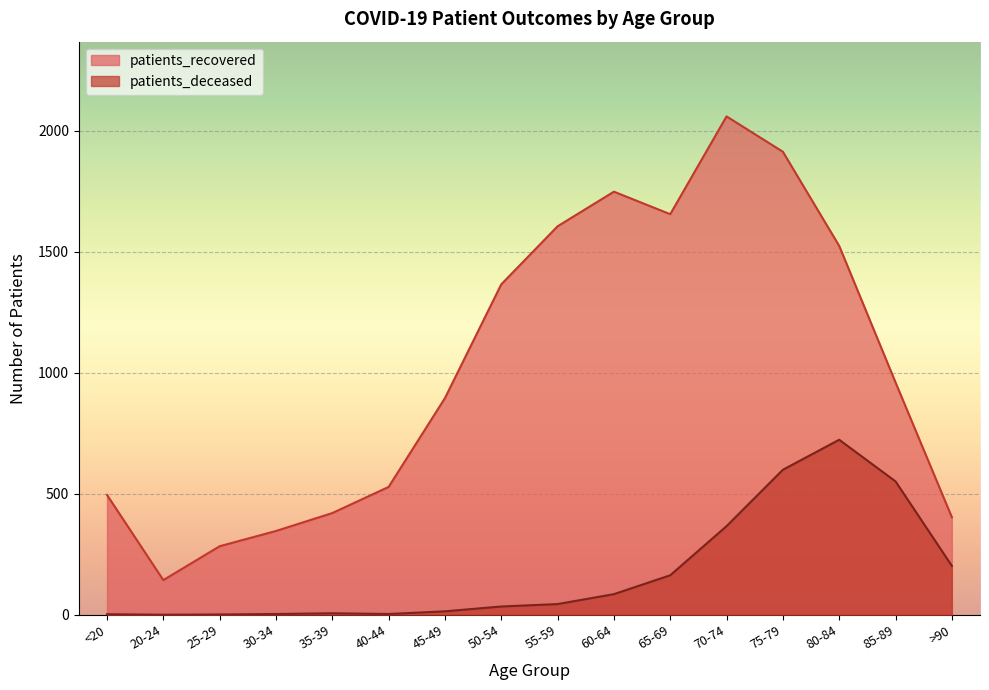

What is the difference between the second highest and second lowest values in the patients_recovered series?

1630